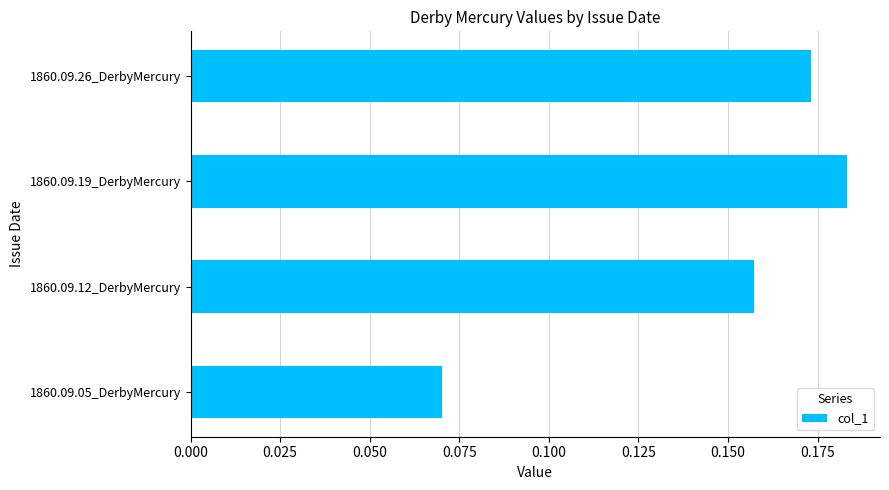

Where is the data nearest to the value 0?

1860.09.05_DerbyMercury